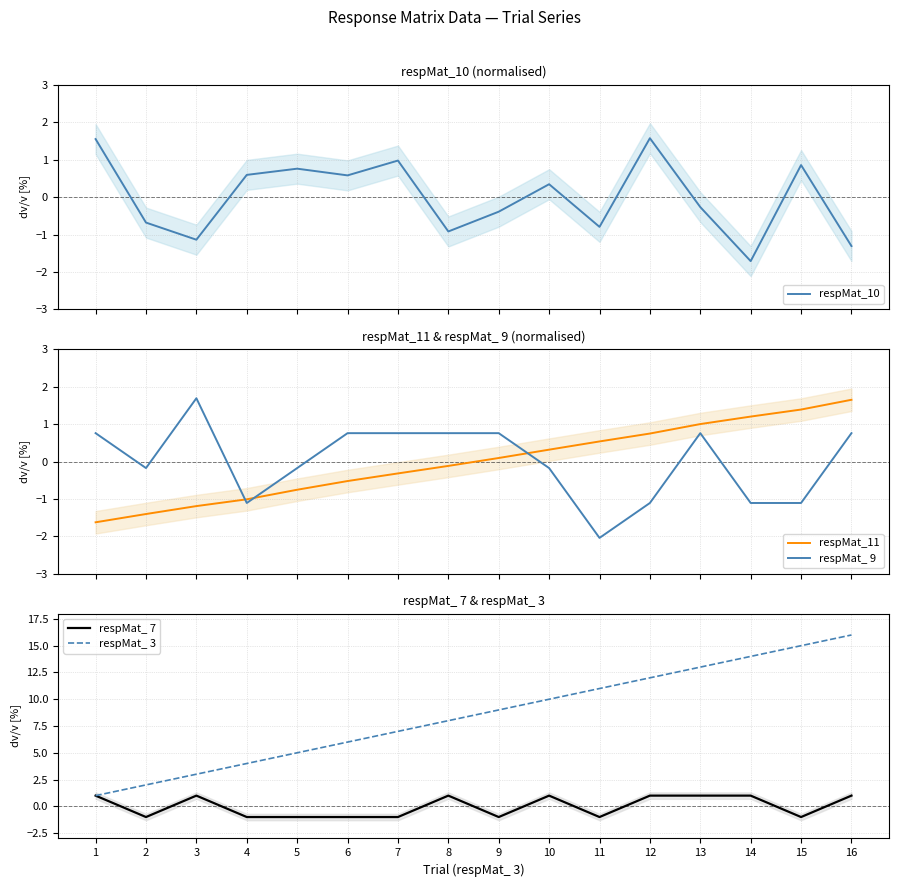

Is the value of respMat_ 9 at 11 greater than the value of respMat_ 3 at 3?

No